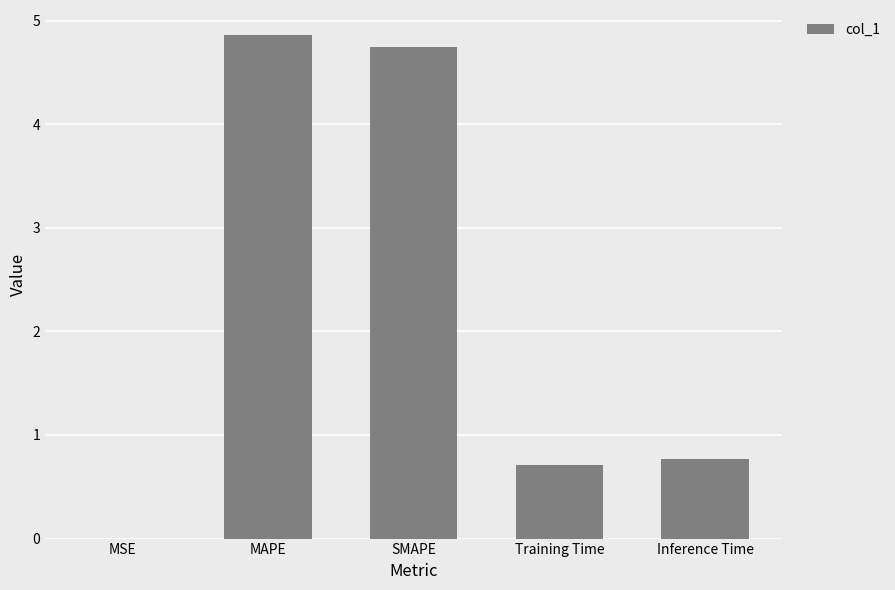

Which label corresponds to the largest value in the chart?

MAPE